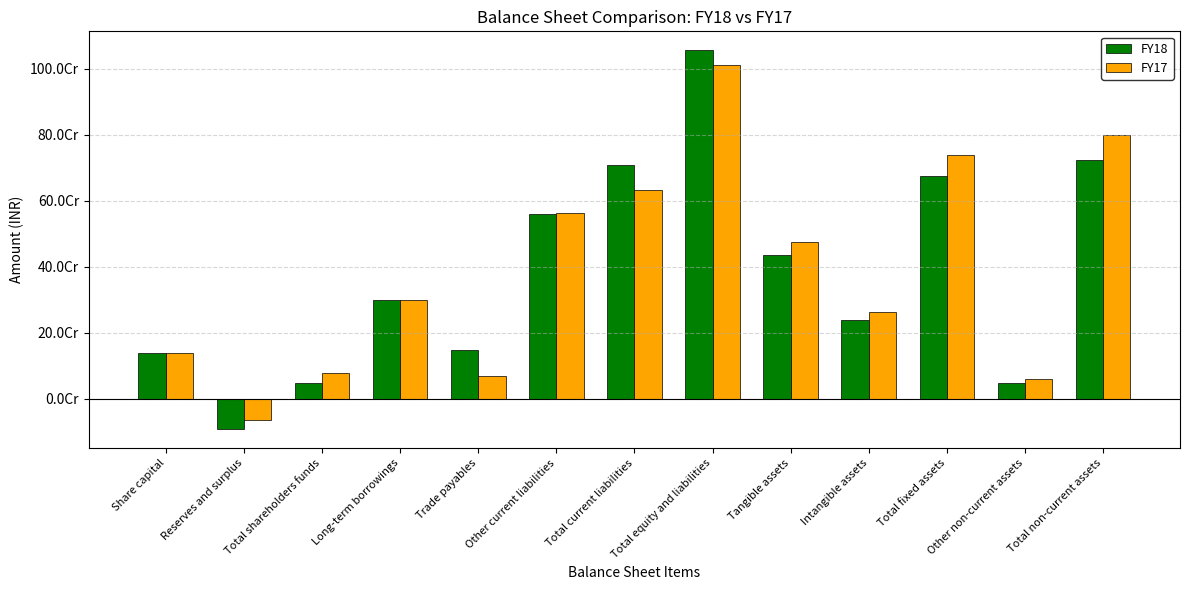

True or false: FY17 has a value of -62830000 at Reserves and surplus.

True